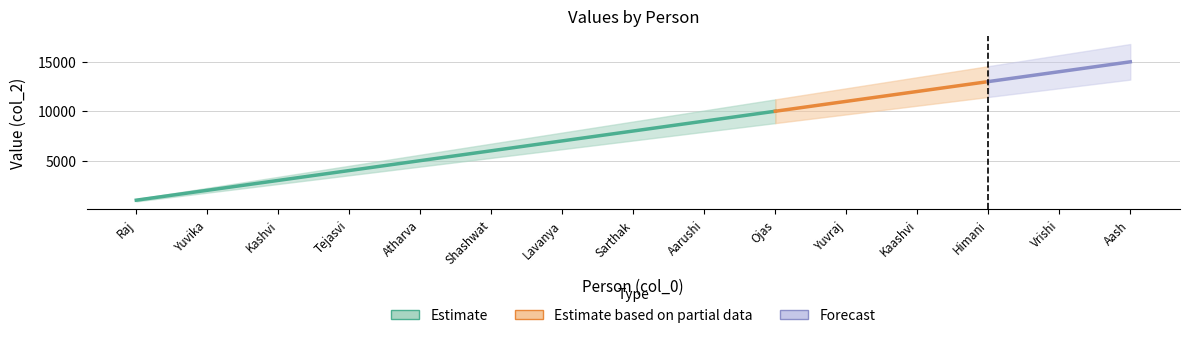

What is the value of the 9th point from the left?

9000